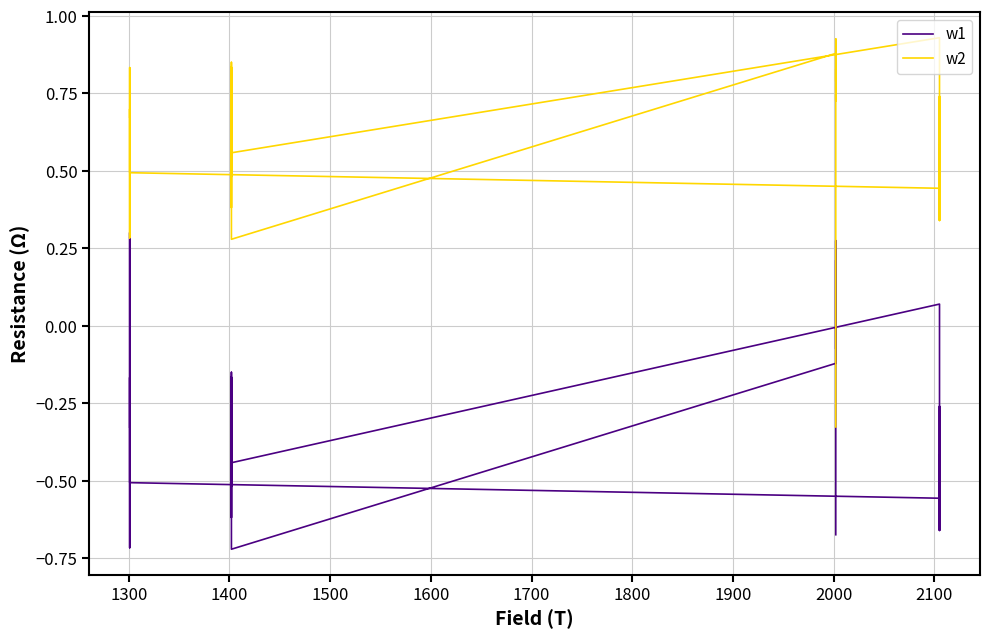

The w2 series shows 0.2 at 28. True or false?

False